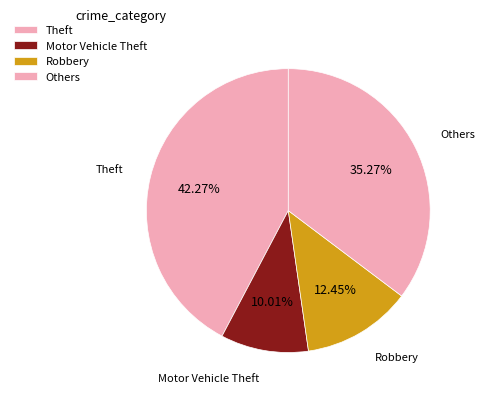

How many slices are in this pie chart?

4